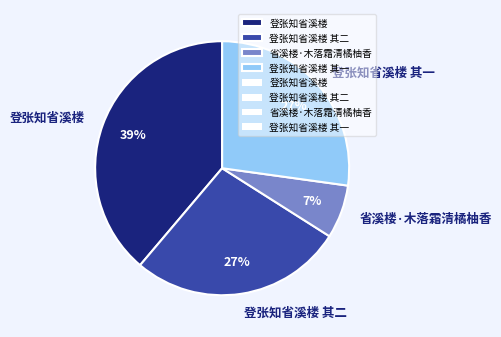

To the nearest percent, what is the average slice percentage?

25%